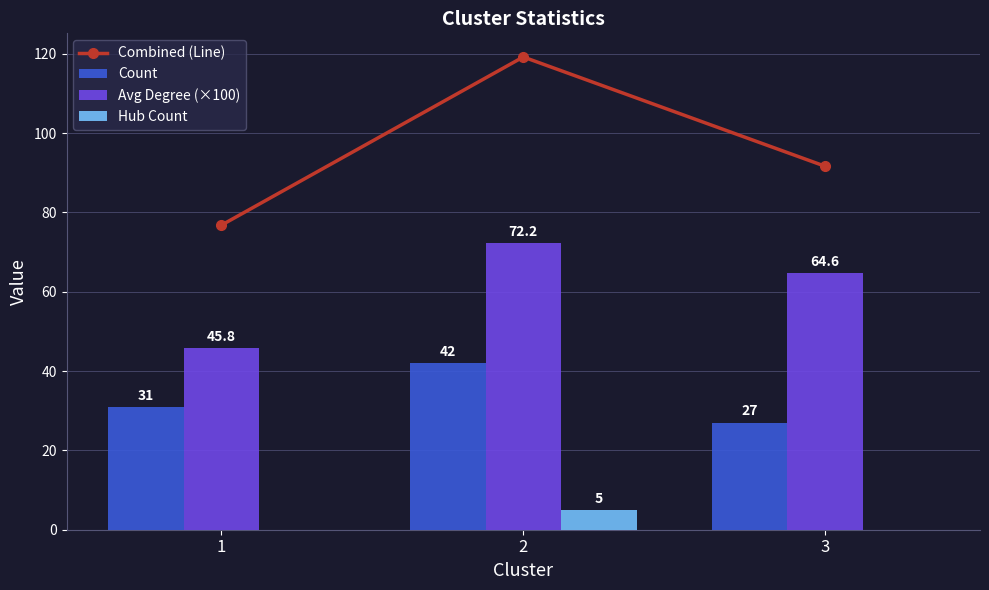

How many series are shown in this chart?

4